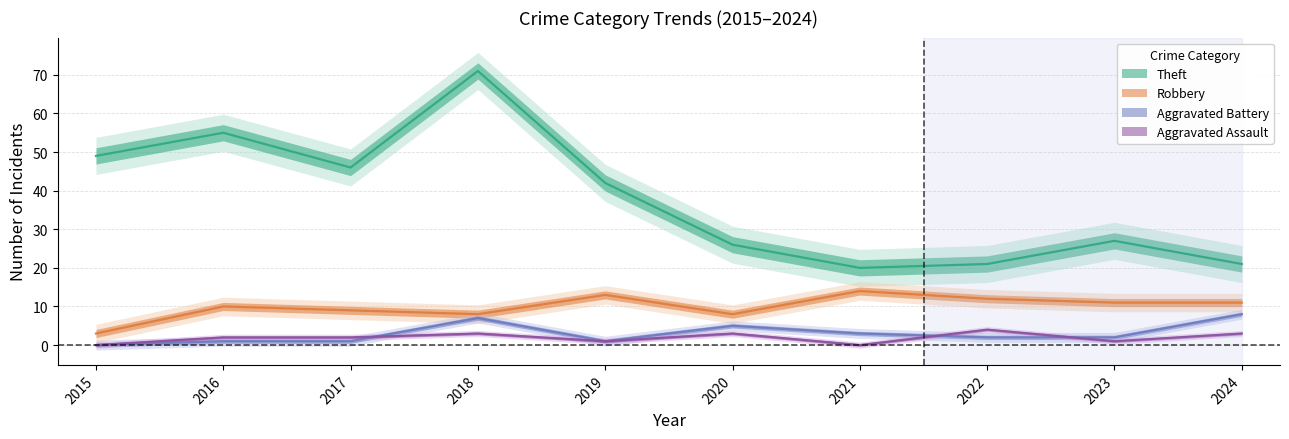

How many intersections are there between Aggravated Assault and Aggravated Battery?

3